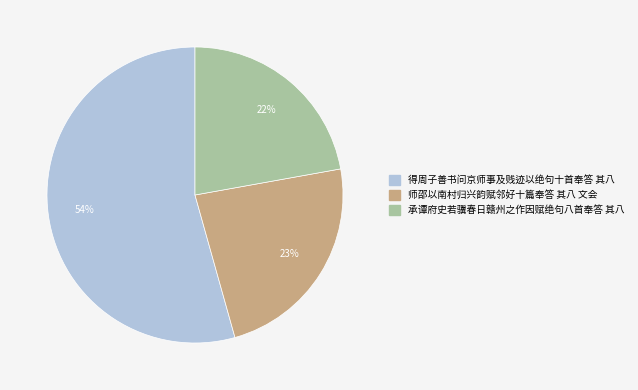

Which slice is the largest?

得周子善书问京师事及贱迹以绝句十首奉答 其八